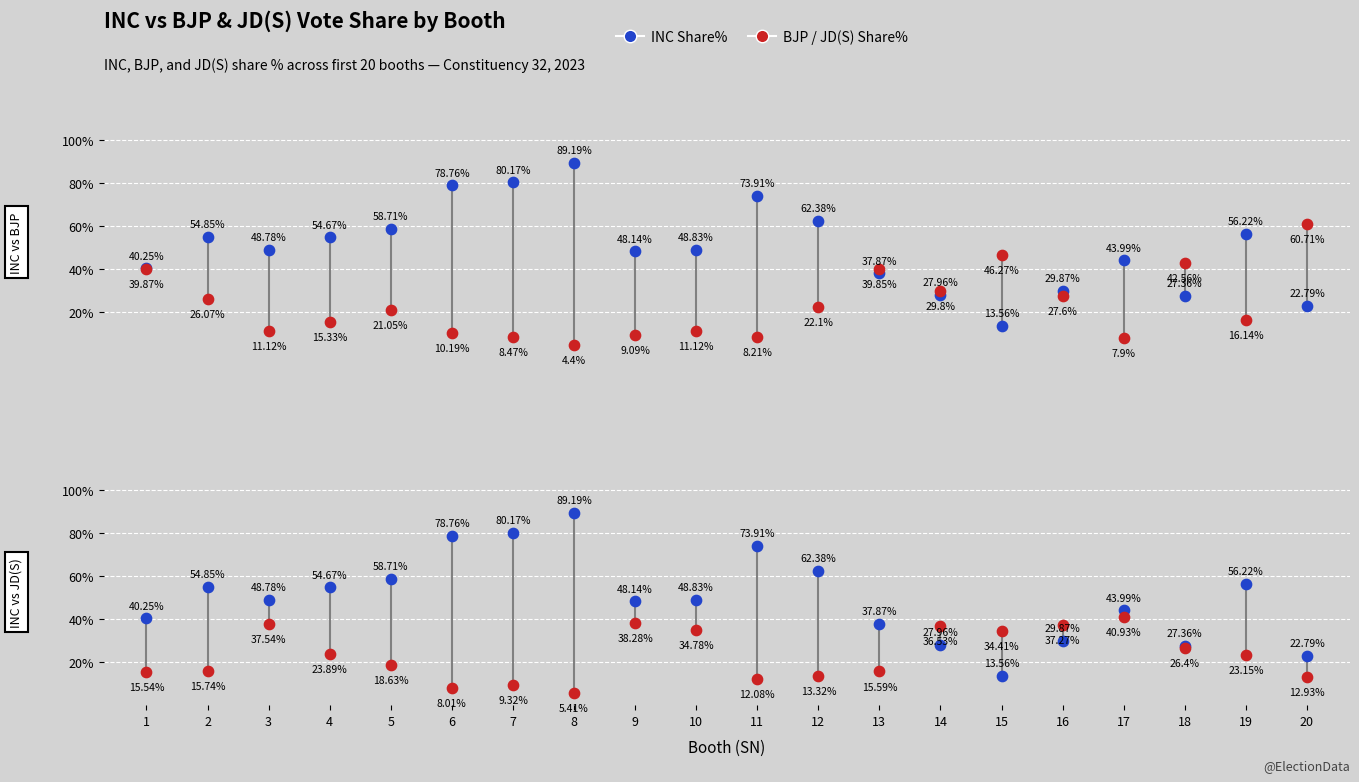

Which series has the largest total across all categories?

INC Share%